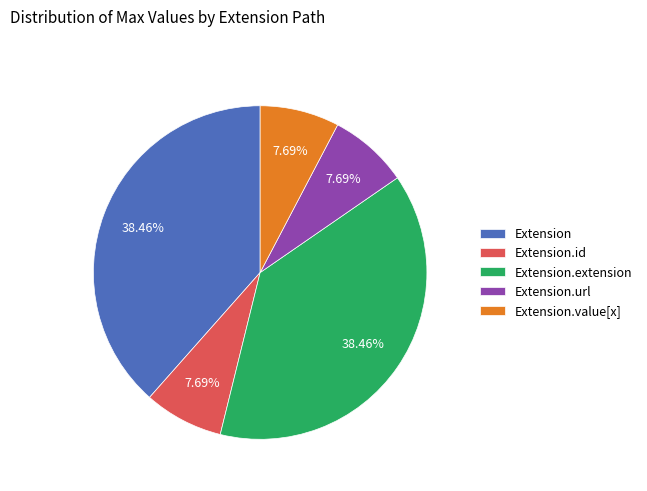

How many slices are in this pie chart?

5